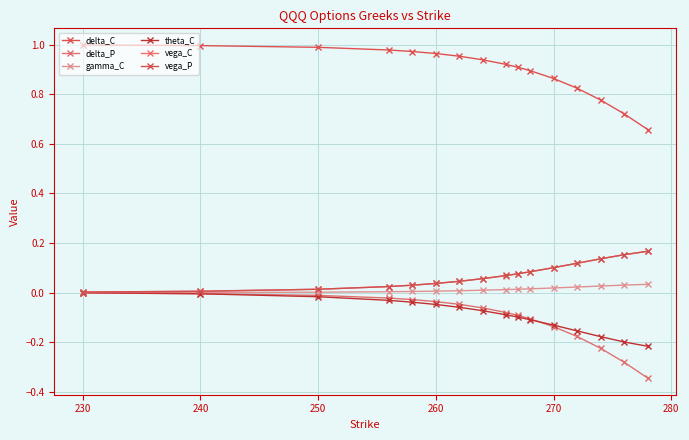

How many series are shown in this chart?

6